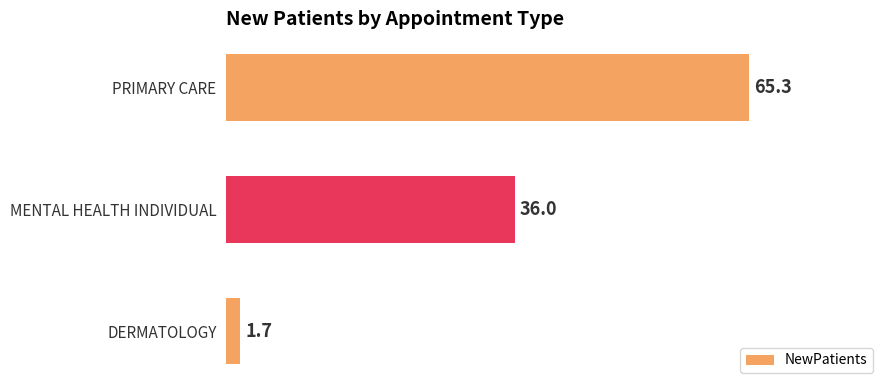

Which label corresponds to the largest value in the chart?

PRIMARY CARE